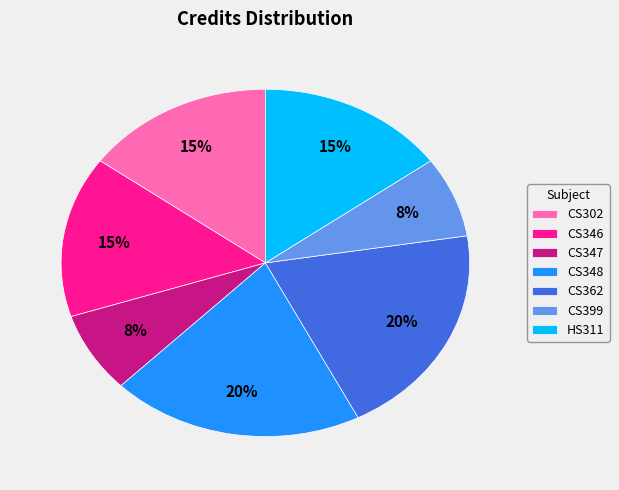

To the nearest percent, what percentage of the pie is CS348?

20%